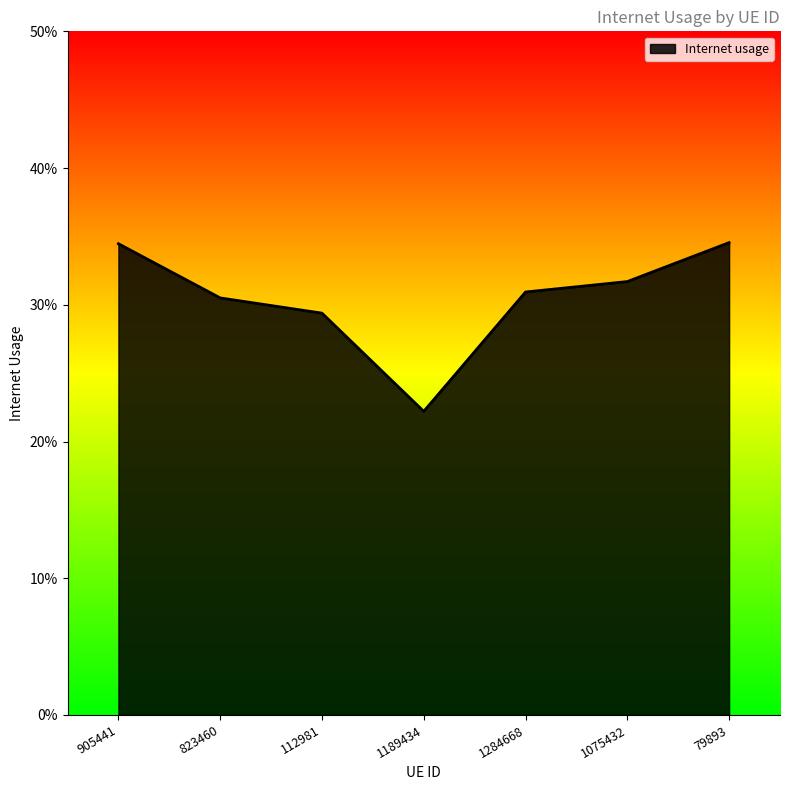

Does the chart display data point markers on the line(s)?

No